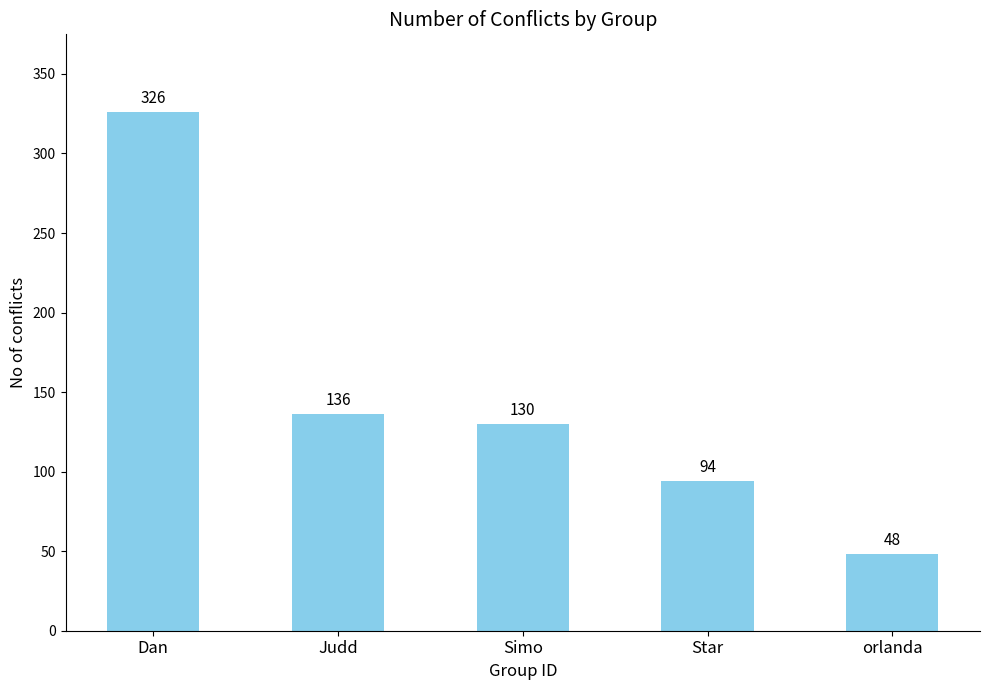

How many data points are less than 130?

2